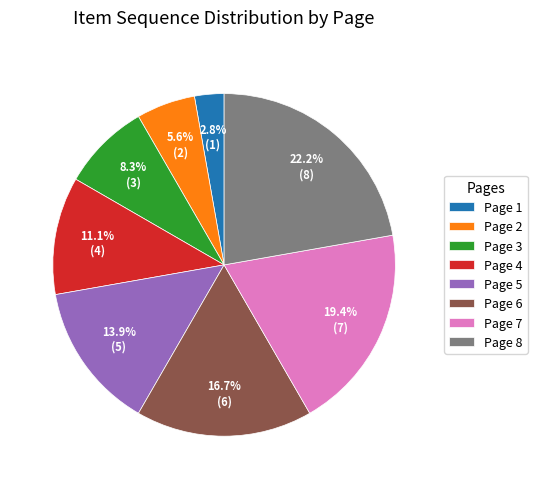

Is it true that Page 4 is 1% of the pie?

False